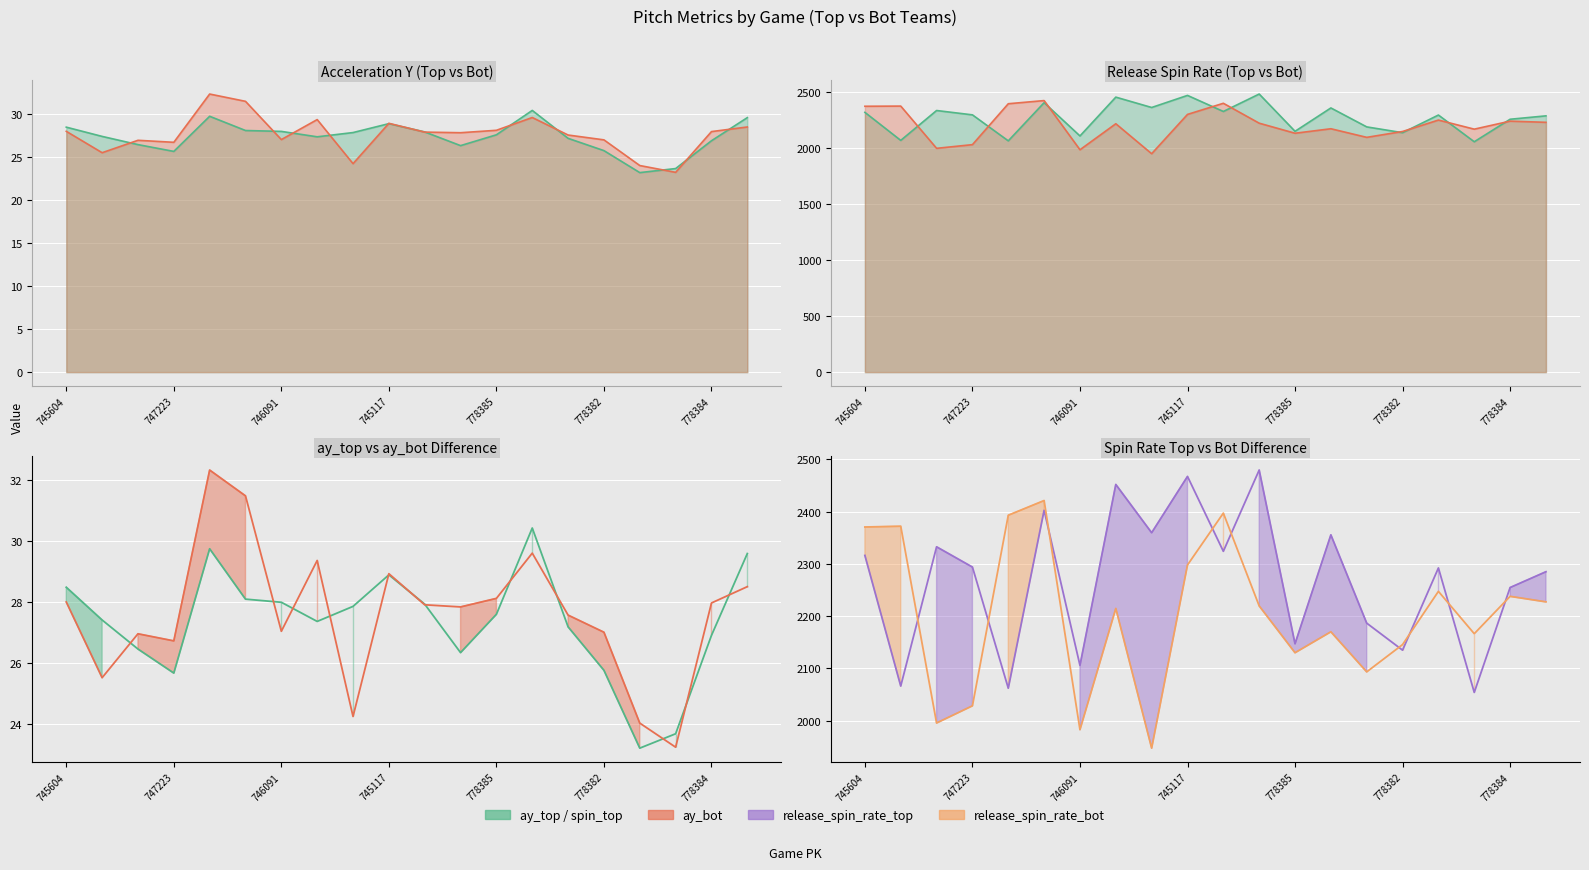

How many categories are shown in the chart?

20